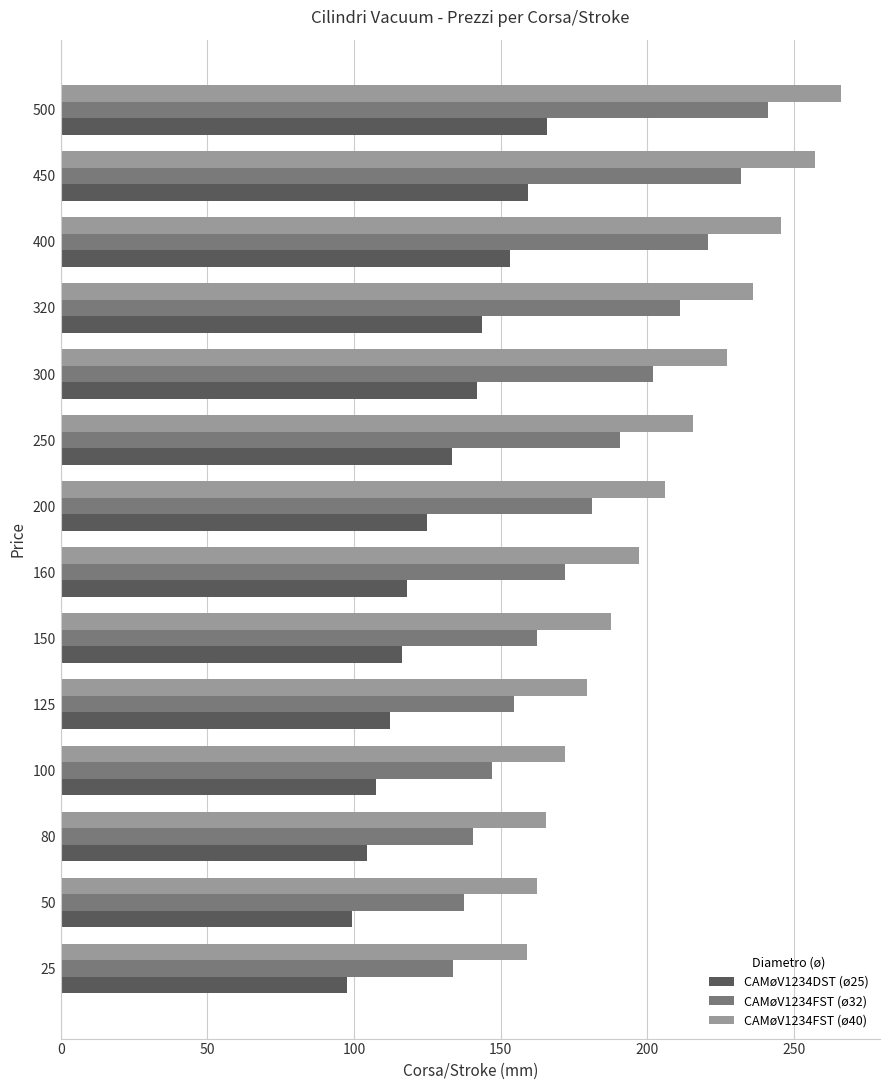

What is the spread (max minus min) of values at 400?

92.4